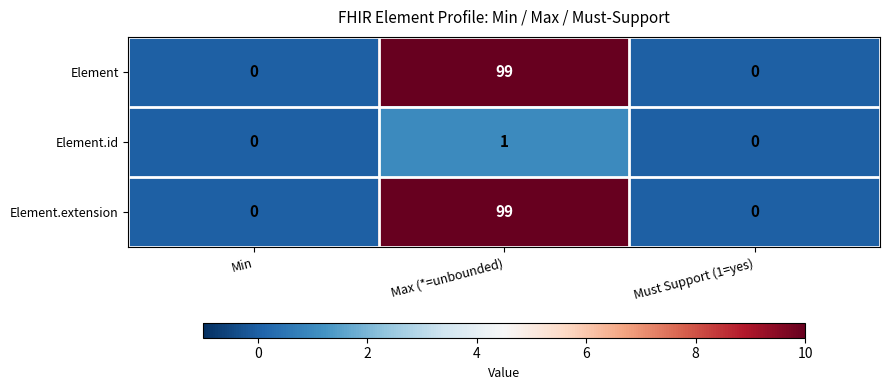

Count the Element.id values in the range 0 to 1.

3